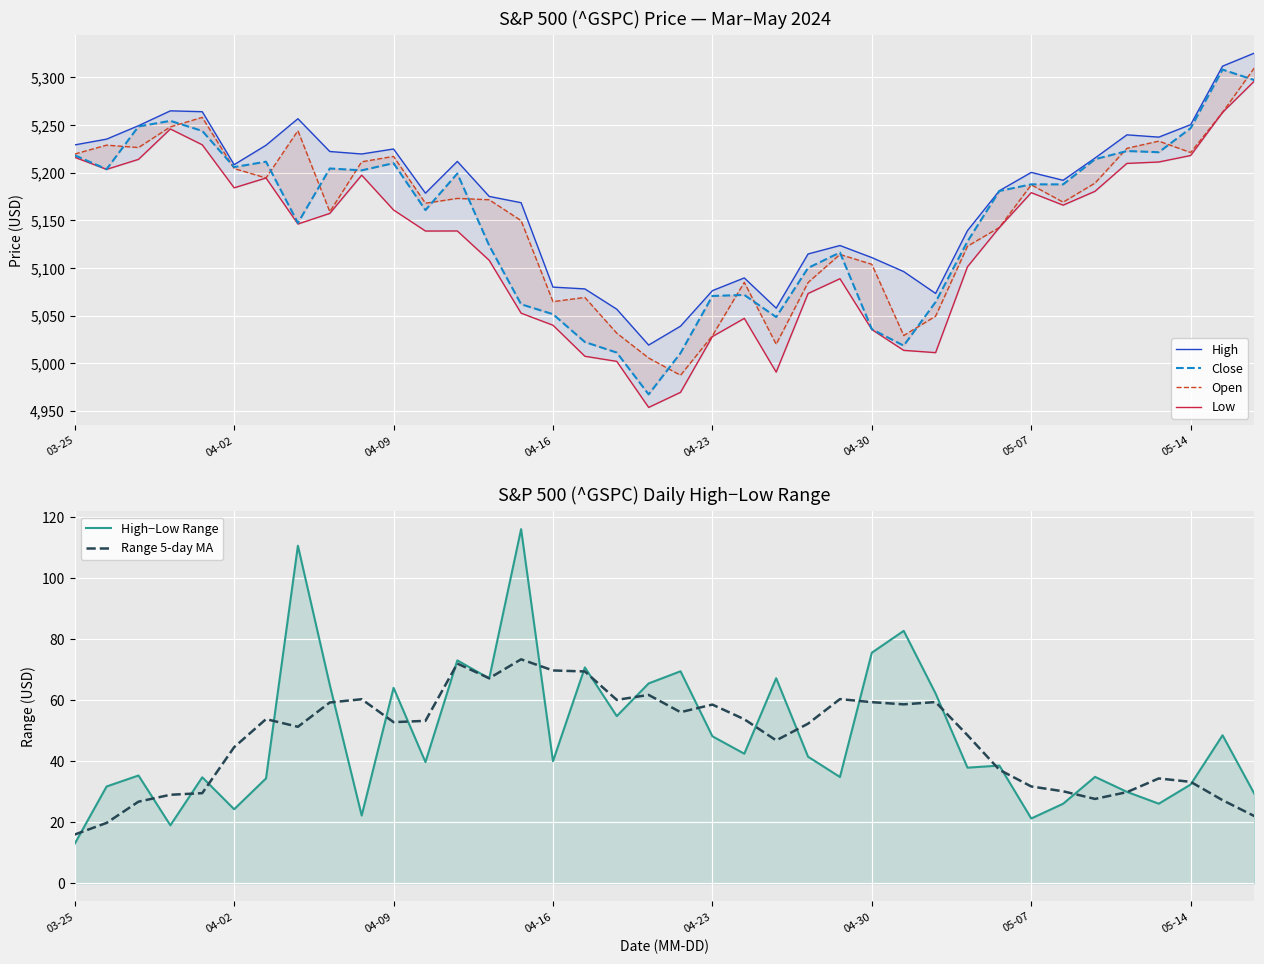

What is the sum of the Open values at 34 and 17?

10264.6